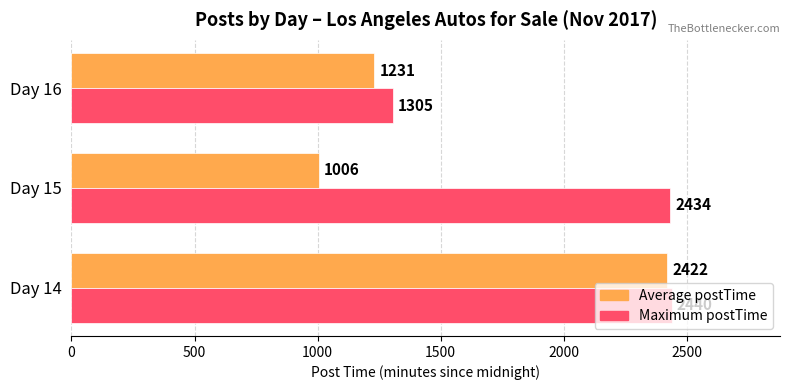

The value of Average postTime at Day 16 is 593. True or false?

False